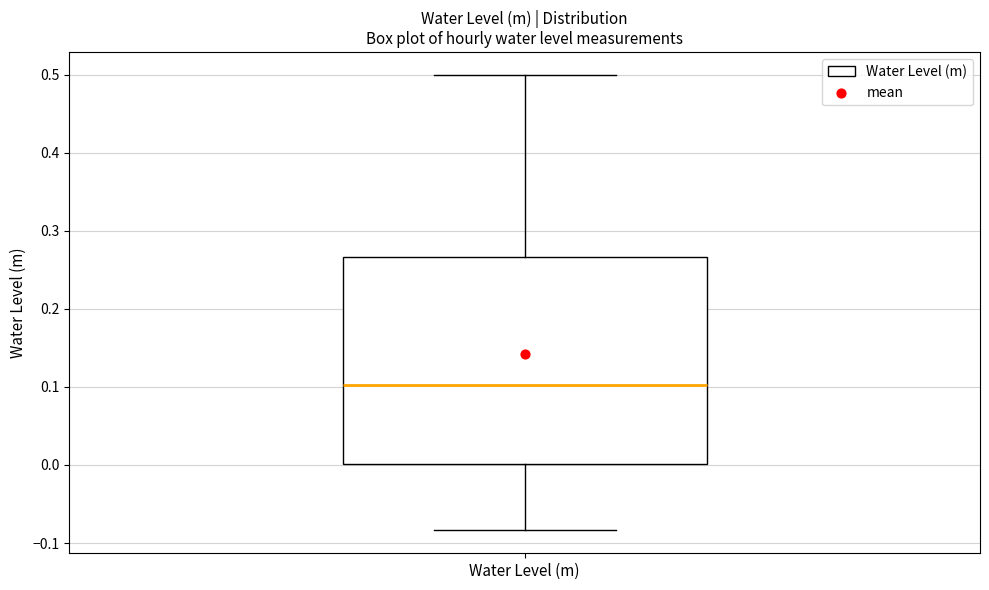

Transcribe this box plot: give where the median line is, the range the box spans, and where the two whiskers end, as read against the y-axis. The values are not printed on the chart, so give them approximately, as read against the axis.

median 0.10, box 0.00 to 0.27, whiskers -0.08 to 0.50